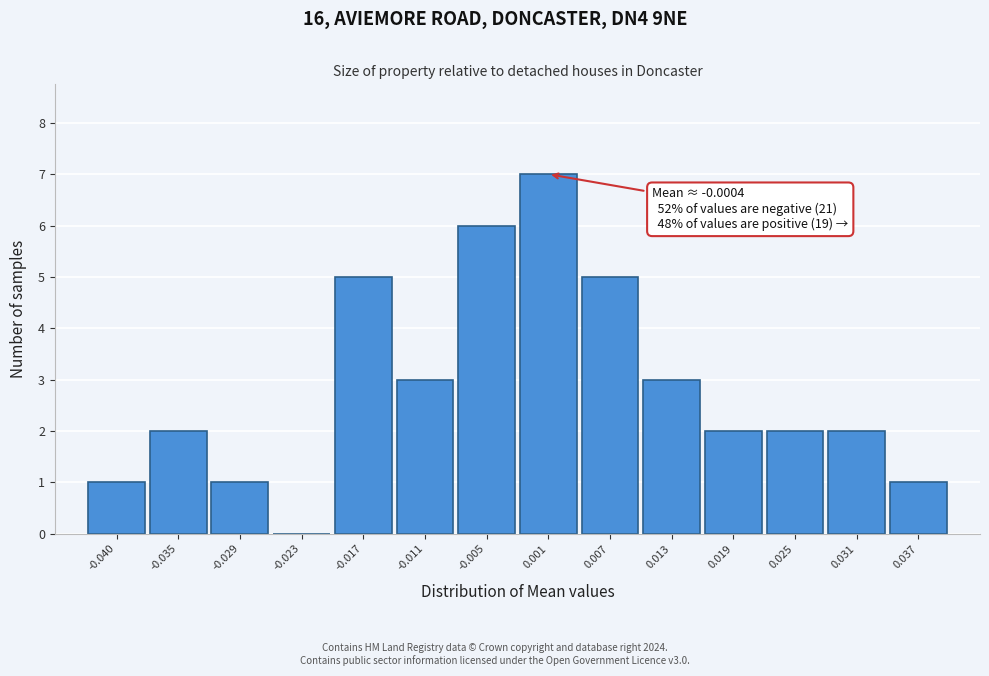

Over which range of the x-axis is the bar tallest?

-0.002 to 0.004